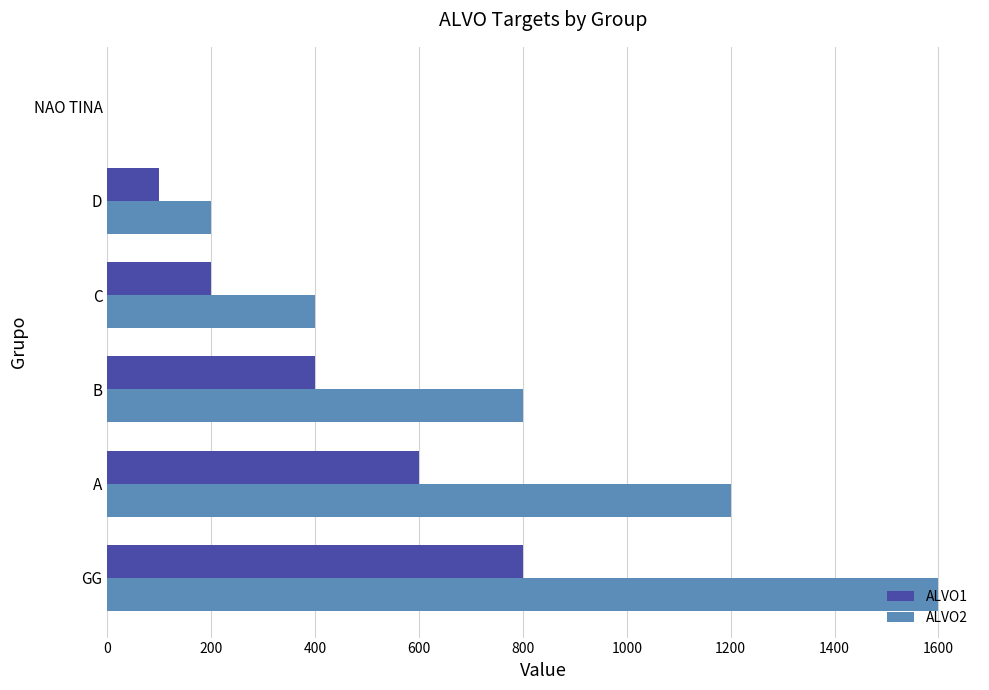

What is the maximum value shown in the chart?

1600